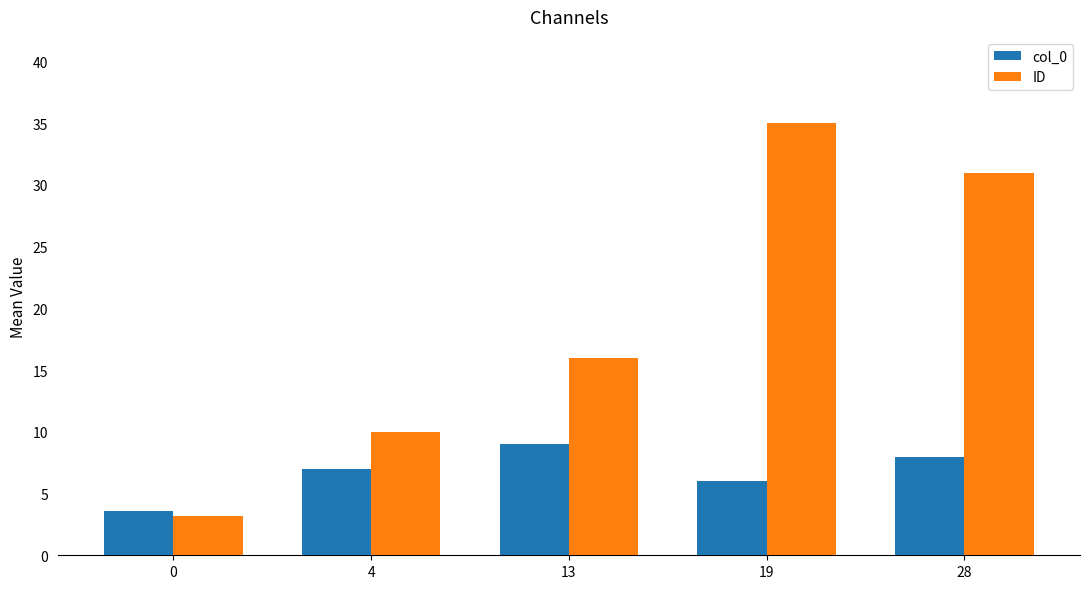

What is the sum of all ID values?

95.1